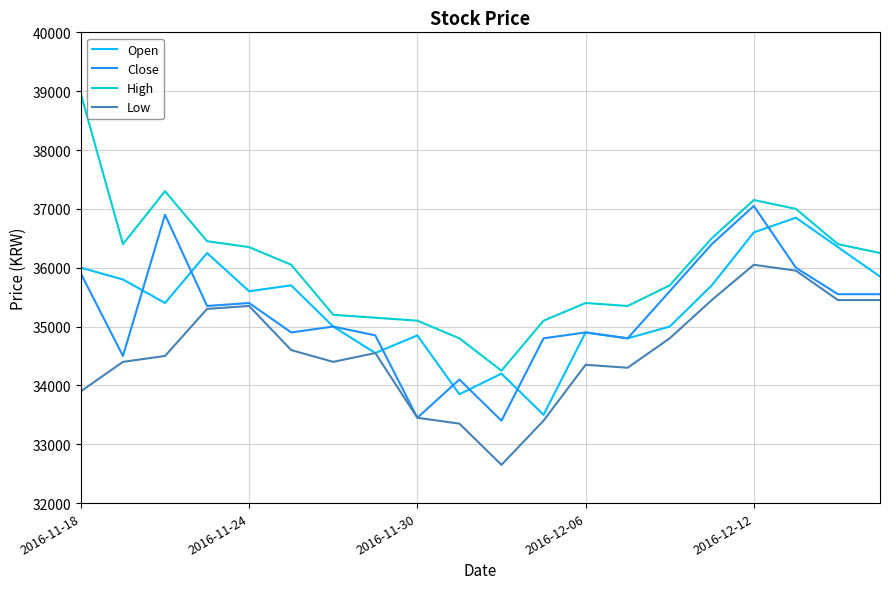

Which series has the largest total across all categories?

High